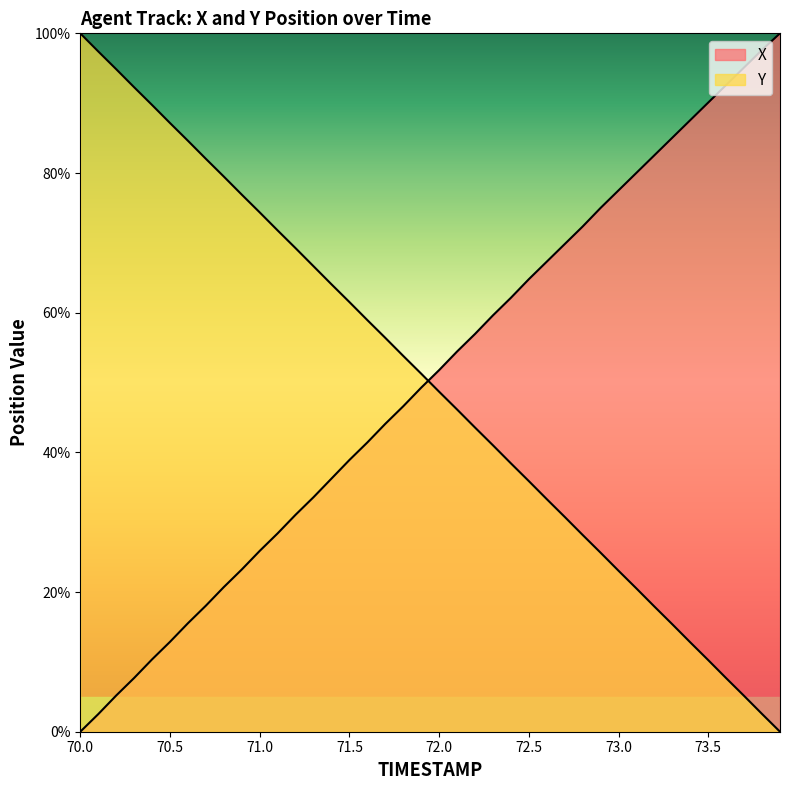

What is the difference between the Y values at 73.1 and 70.6?

64.1